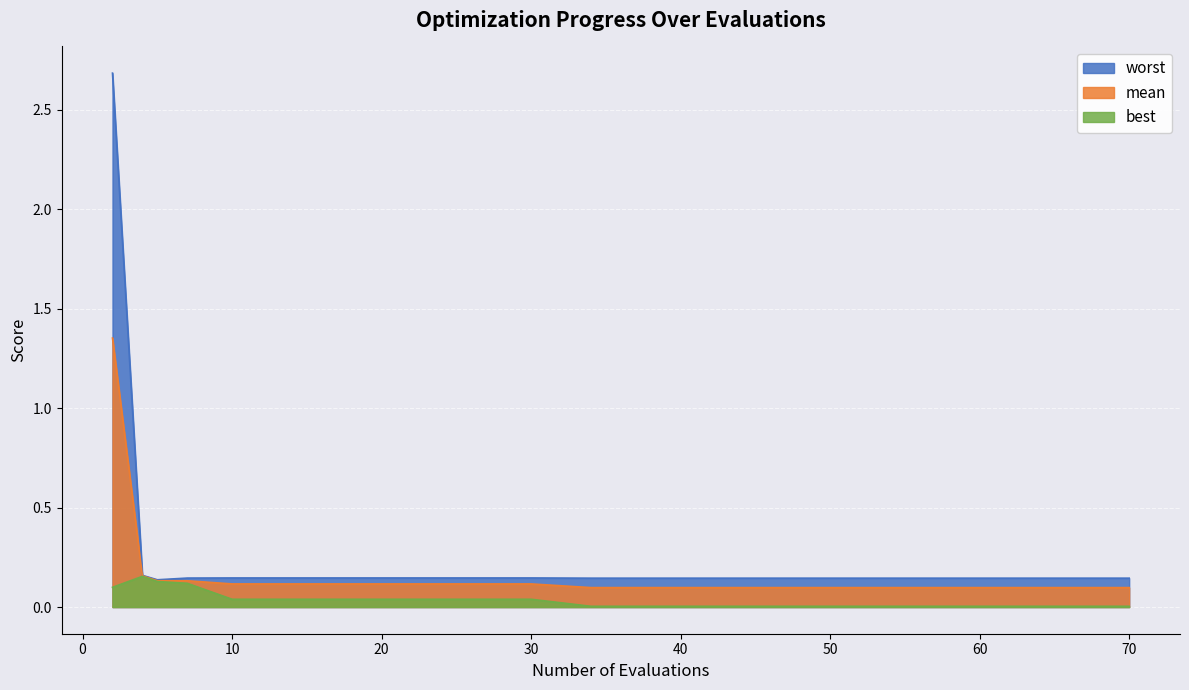

Which label corresponds to the largest value in the chart?

2